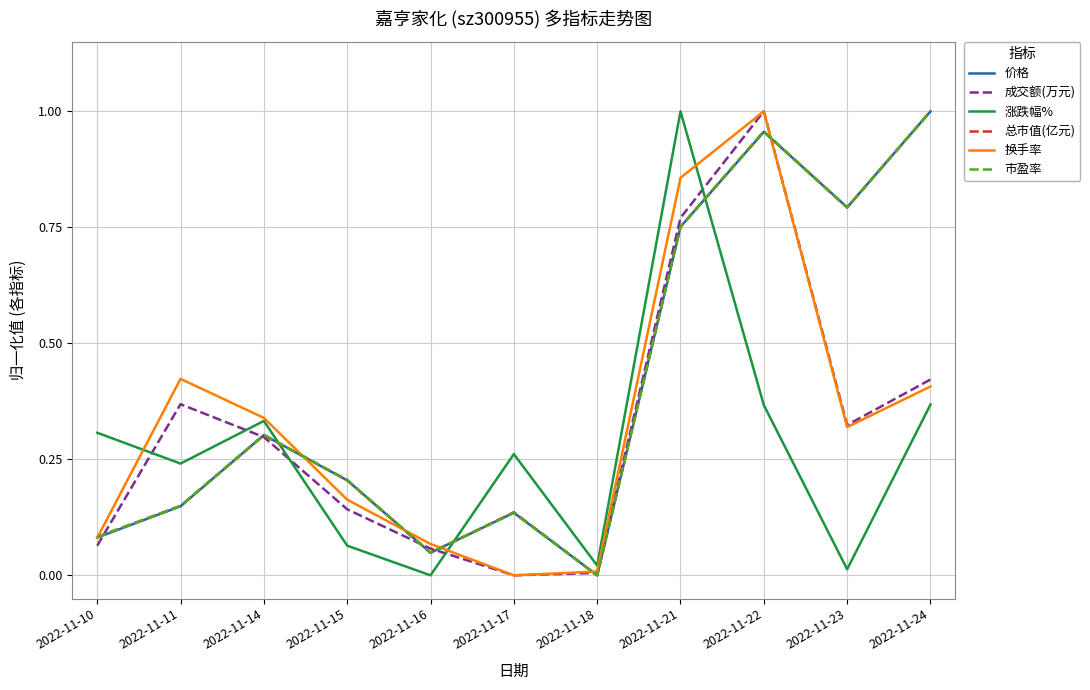

At which label does 价格 reach its peak?

2022-11-24